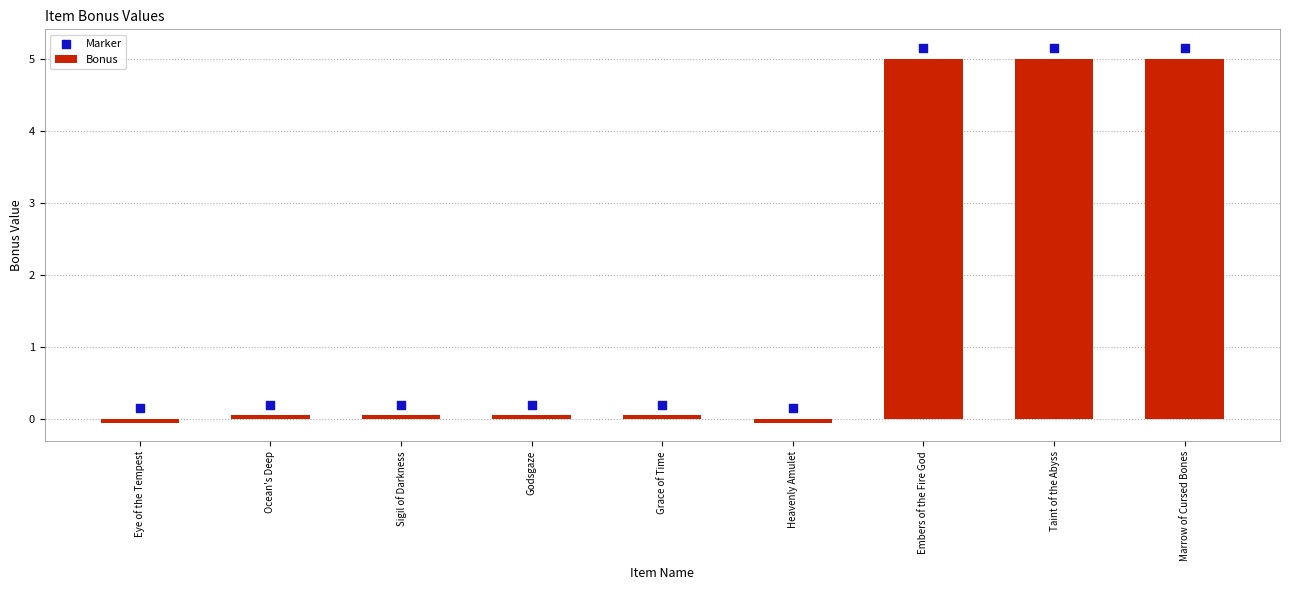

Is the value of Marker at Ocean's Deep greater than the value of Bonus at Heavenly Amulet?

Yes